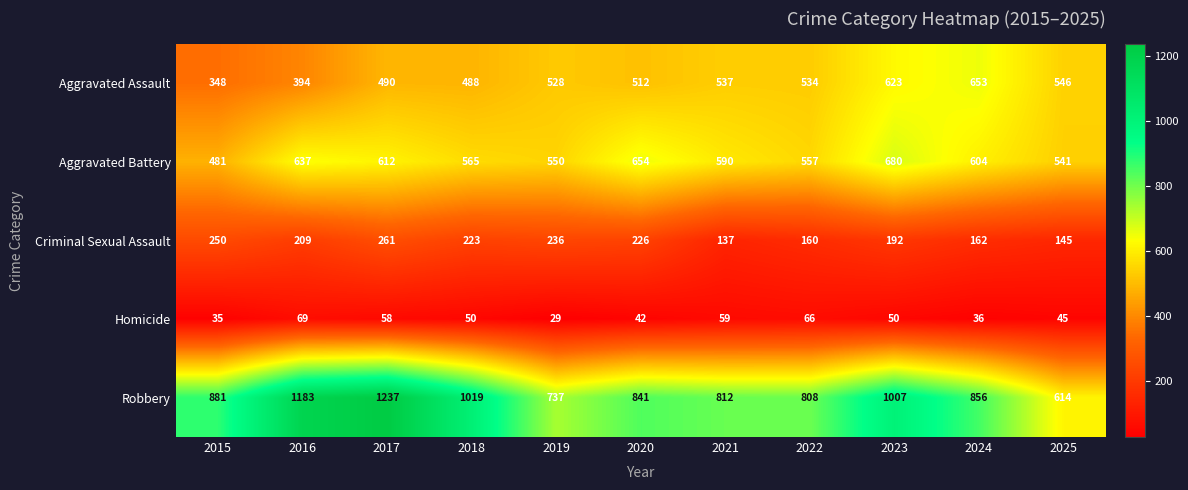

At which category is the sum across all series the highest?

2017